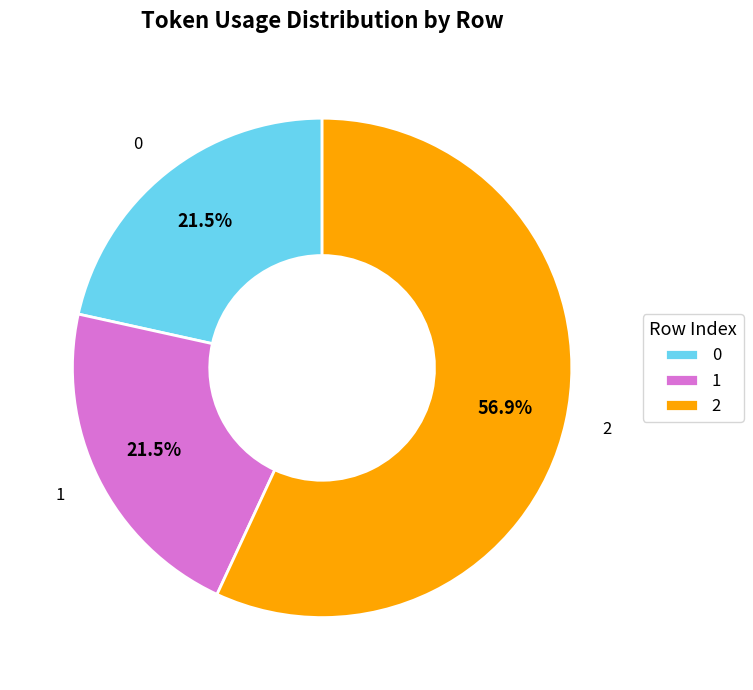

How much of the chart is everything except 0?

78.5%